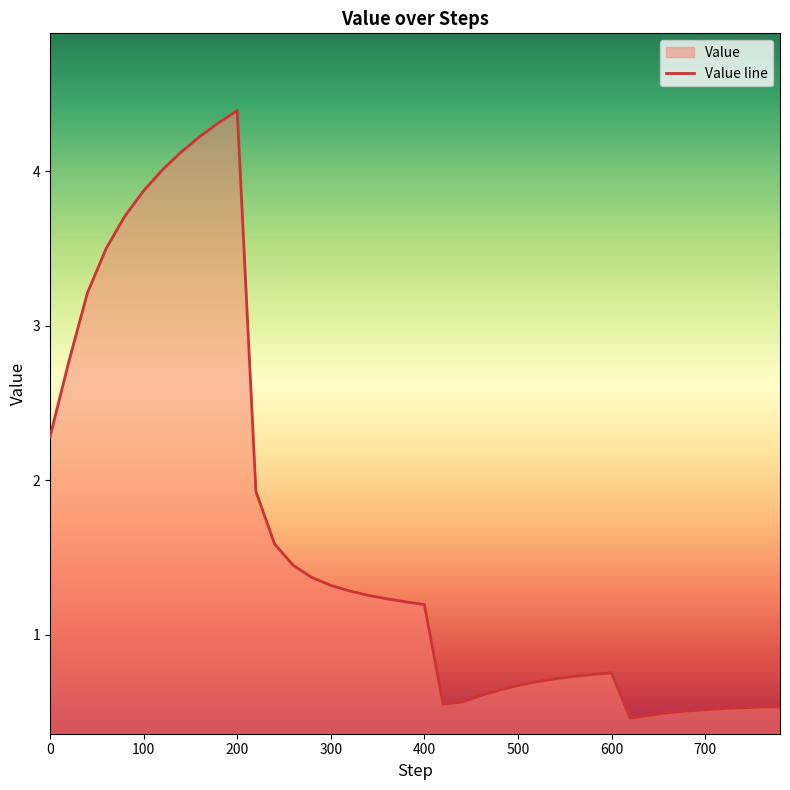

The value at 200 is 6.4. True or false?

False